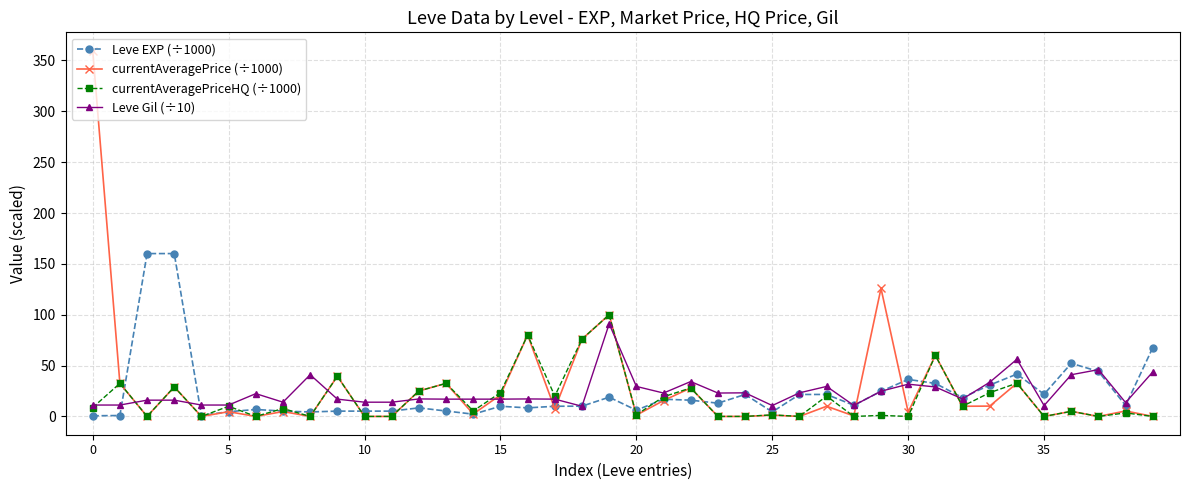

Which series has the largest range (max minus min)?

currentAveragePrice (÷1000)